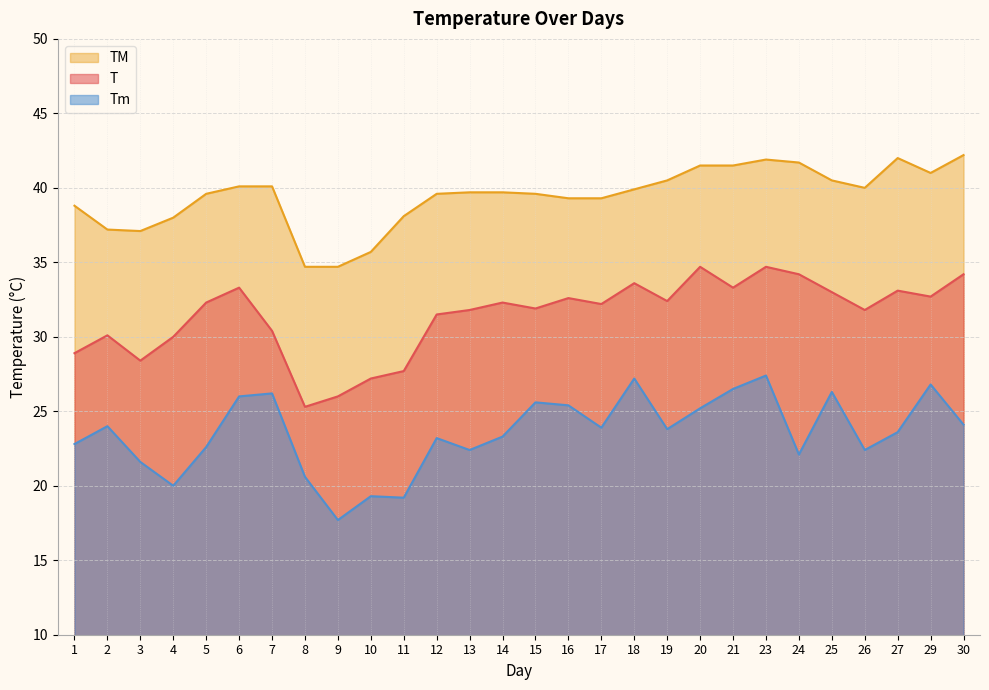

What is the minimum value shown in the chart?

17.7